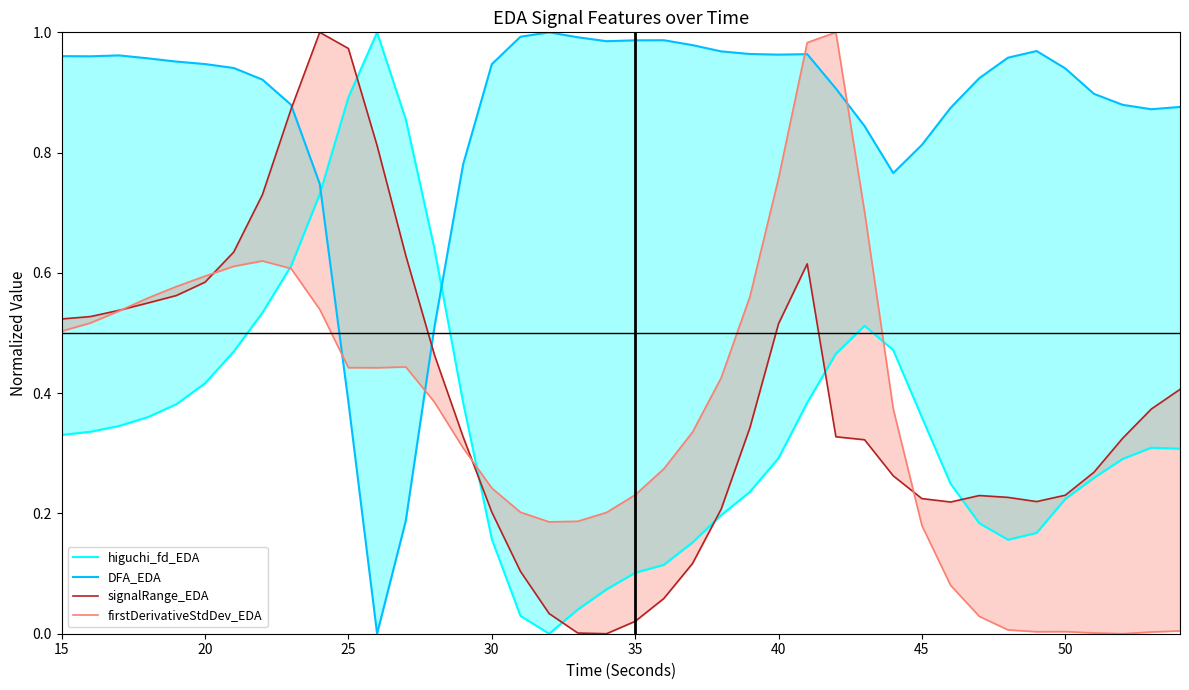

What are all the series names shown in the legend?

higuchi_fd_EDA, DFA_EDA, signalRange_EDA, firstDerivativeStdDev_EDA